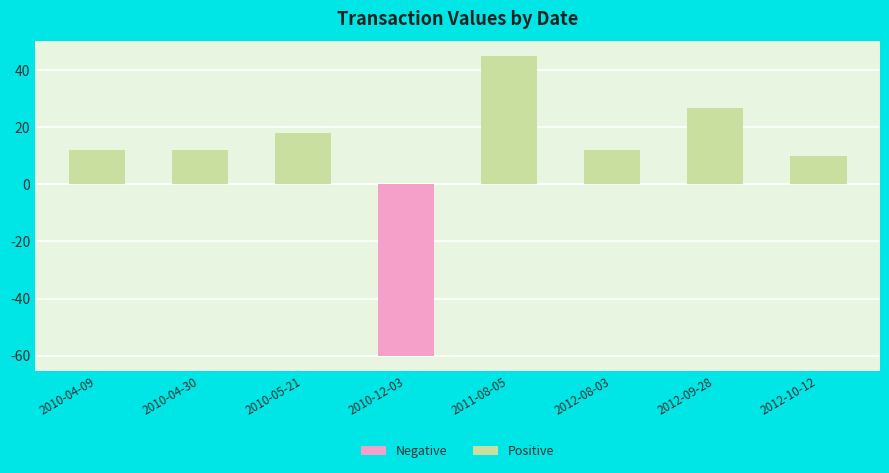

What is the value of the 6th bar from the left?

11.9